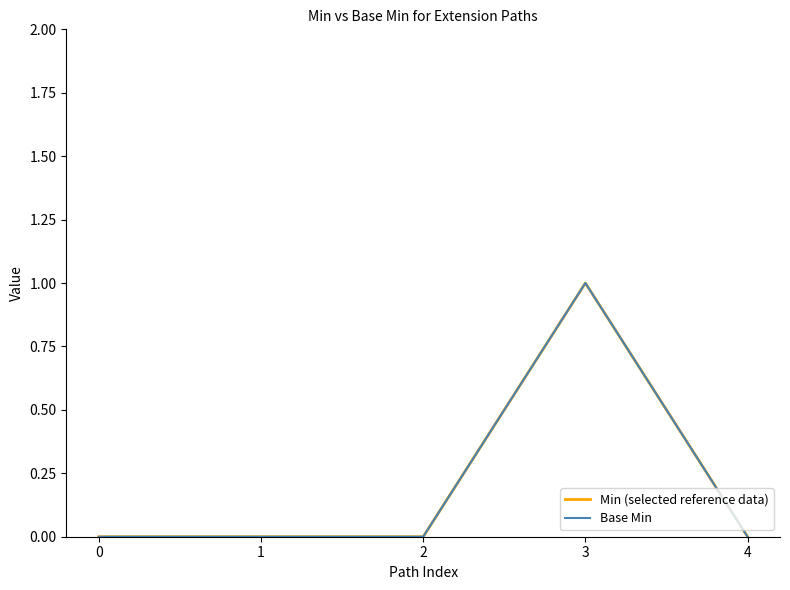

At 0, list the series in order from largest to smallest.

Min (selected reference data), Base Min